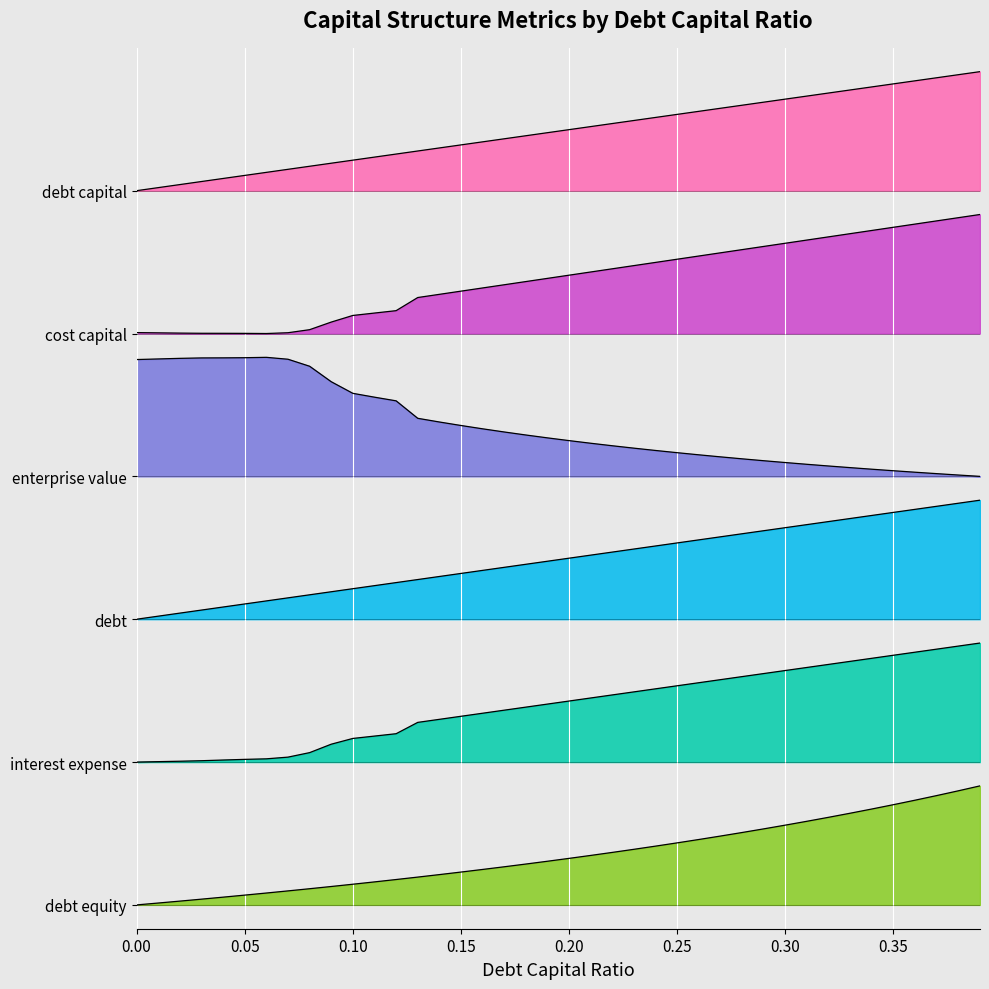

At which label does interest_expense reach its peak?

0.39